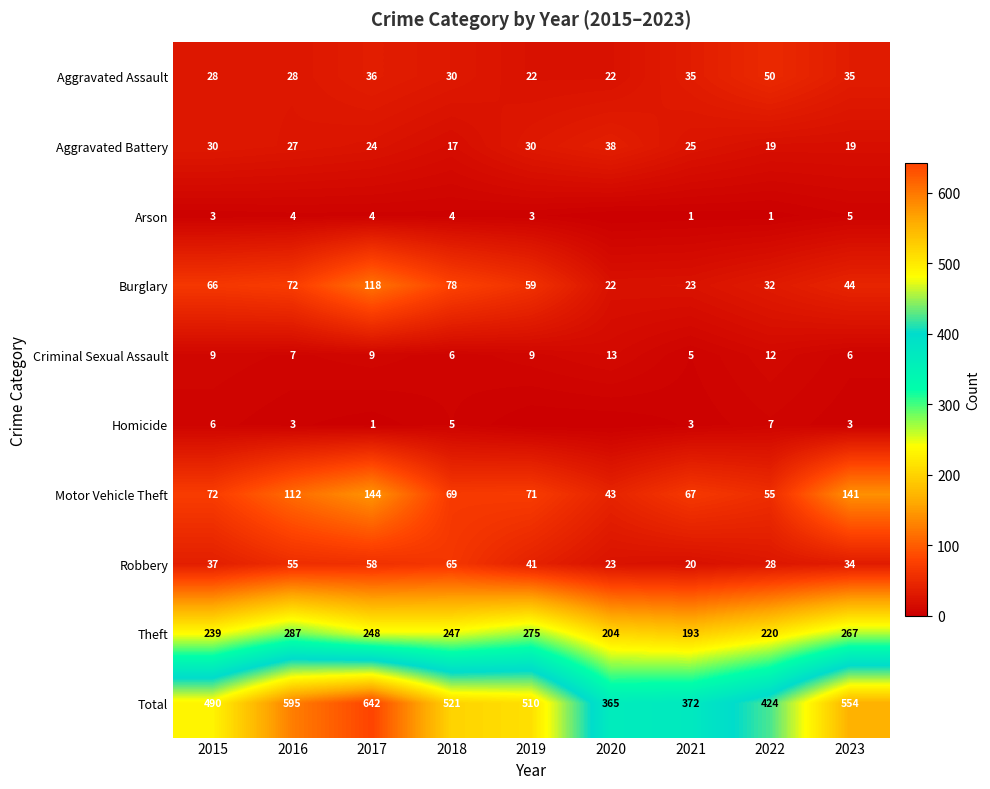

At which label is Burglary closest to 70?

2016